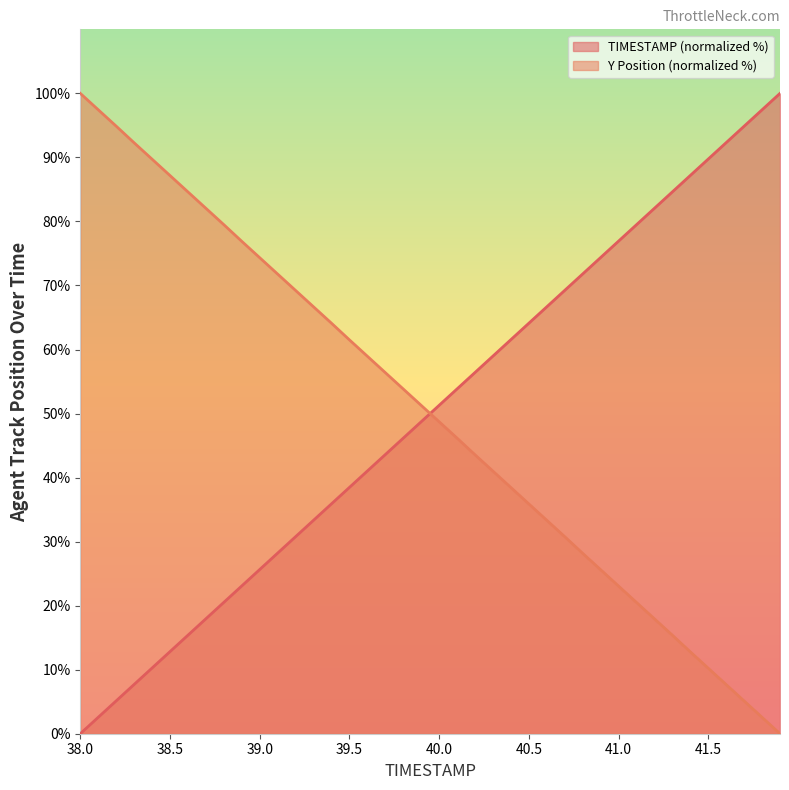

Does the chart display data point markers on the line(s)?

No